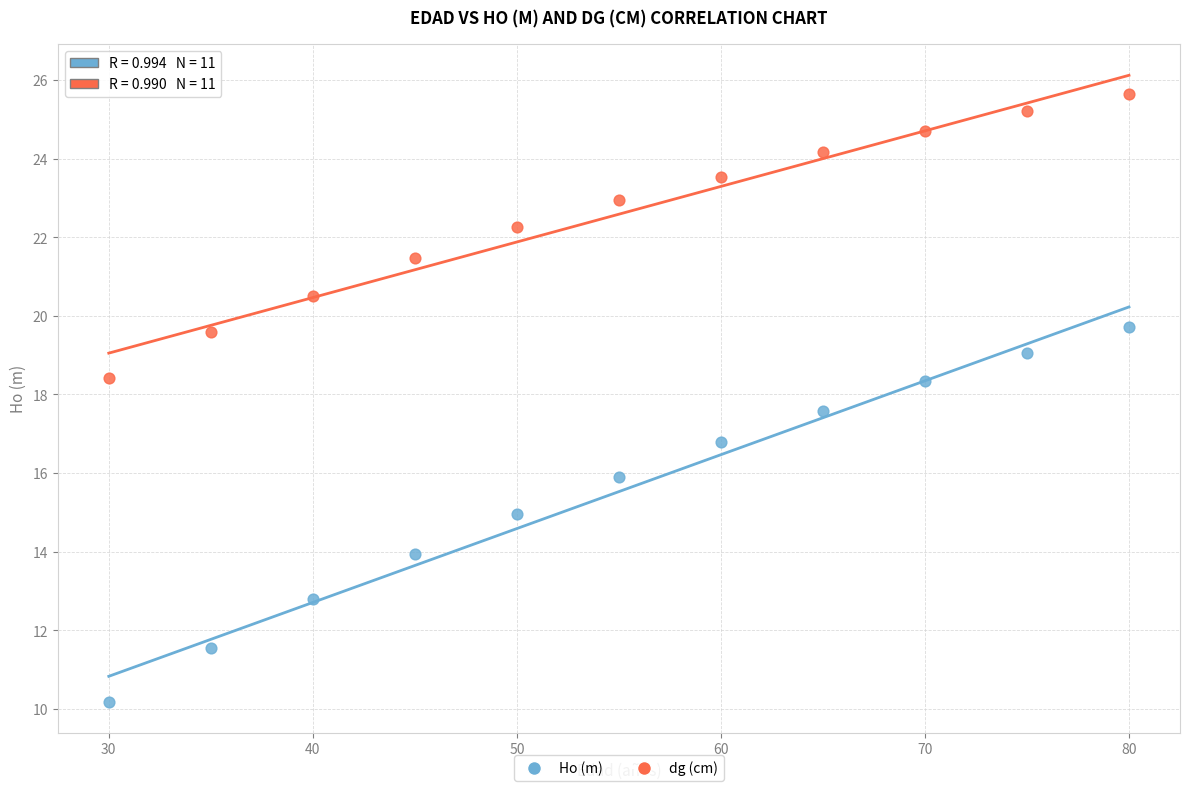

Across all data points, what is the range of X values (max minus min)?

50.0